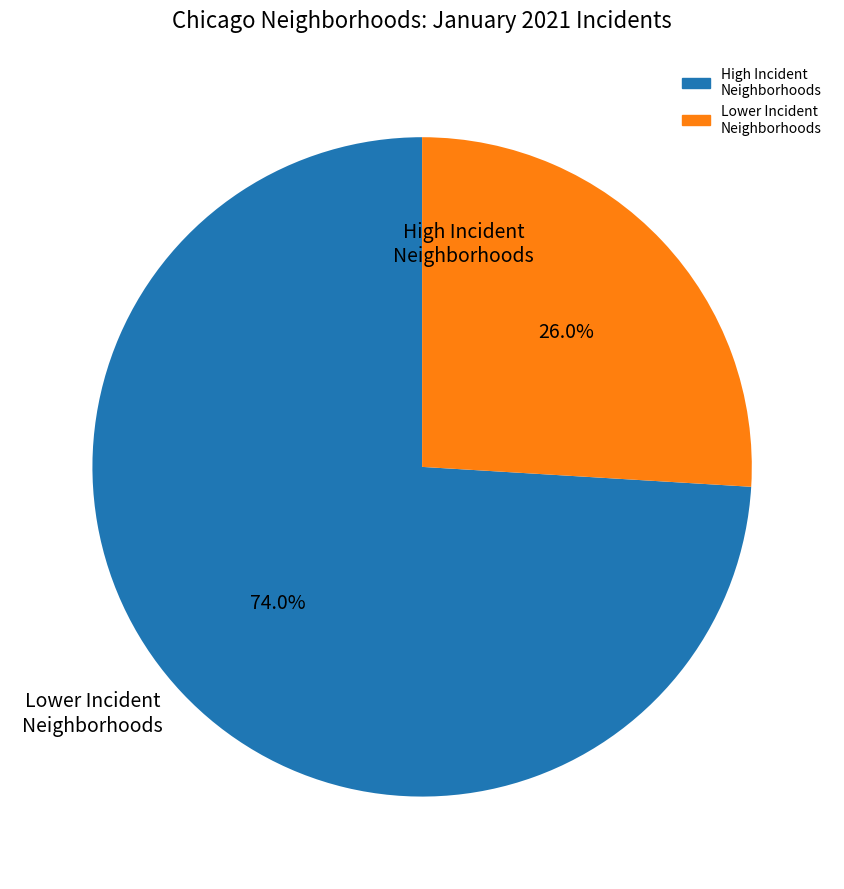

To the nearest percent, what is the difference between the largest and smallest slice percentages?

48%